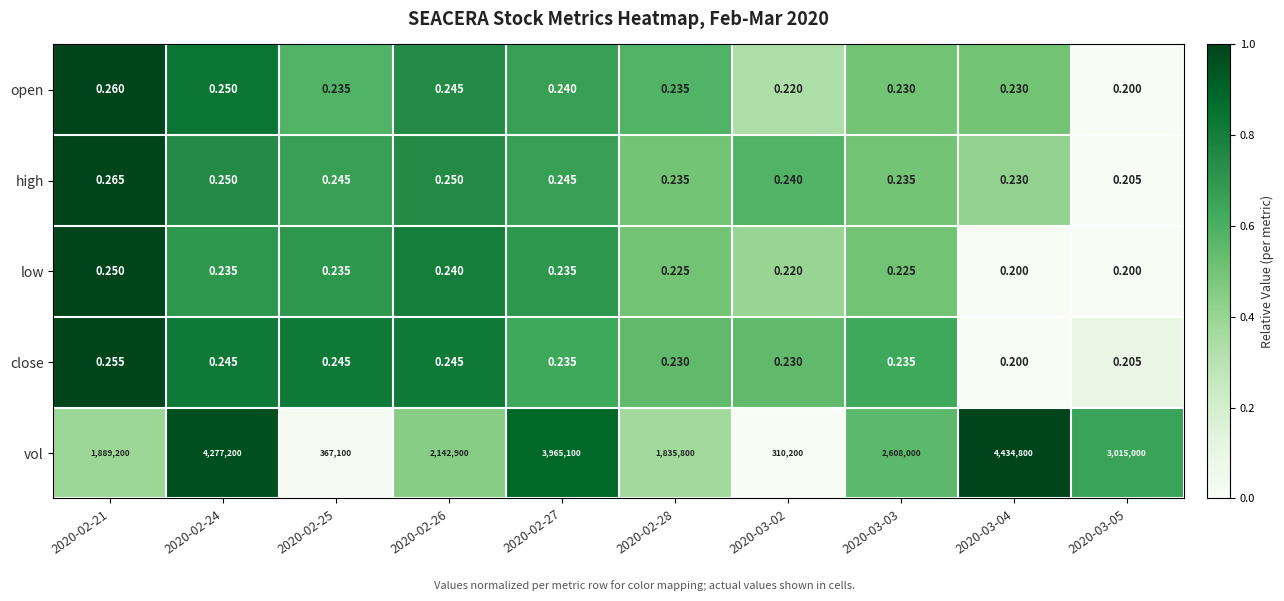

List the series in order of their peak value, highest first.

vol, high, open, close, low